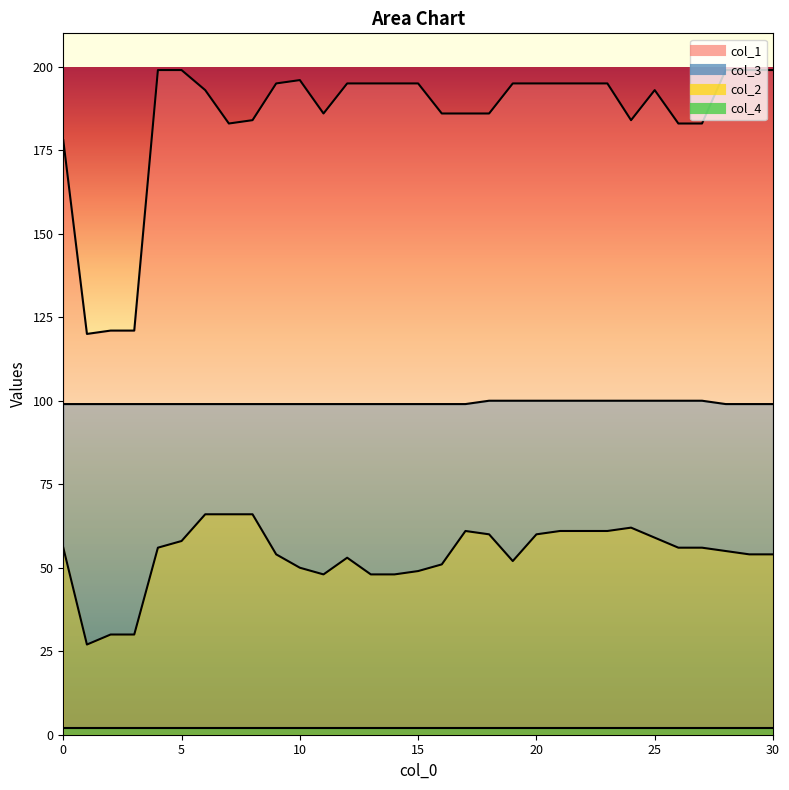

Where does the col_1 series first go above 195?

4